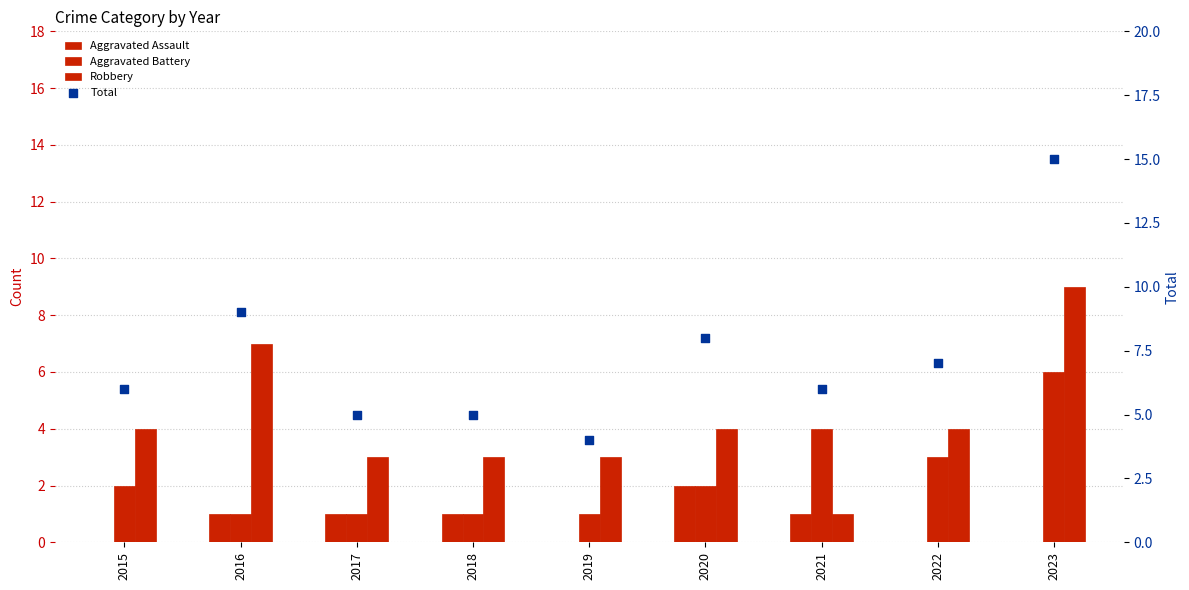

Is the value of Robbery at 2018 greater than the value of Total at 2022?

No